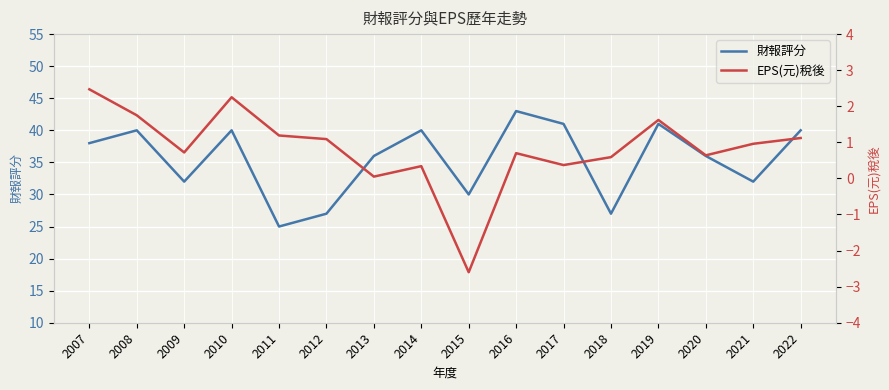

Reading left to right, list all the values displayed in this chart.

財報評分: 38.0	40.0	32.0	40.0	25.0	27.0	36.0	40.0	30.0	43.0	41.0	27.0	41.0	36.0	32.0	40.0
EPS(元)稅後: 2.5	1.8	0.7	2.2	1.2	1.1	0.1	0.3	-2.6	0.7	0.4	0.6	1.6	0.6	1.0	1.1